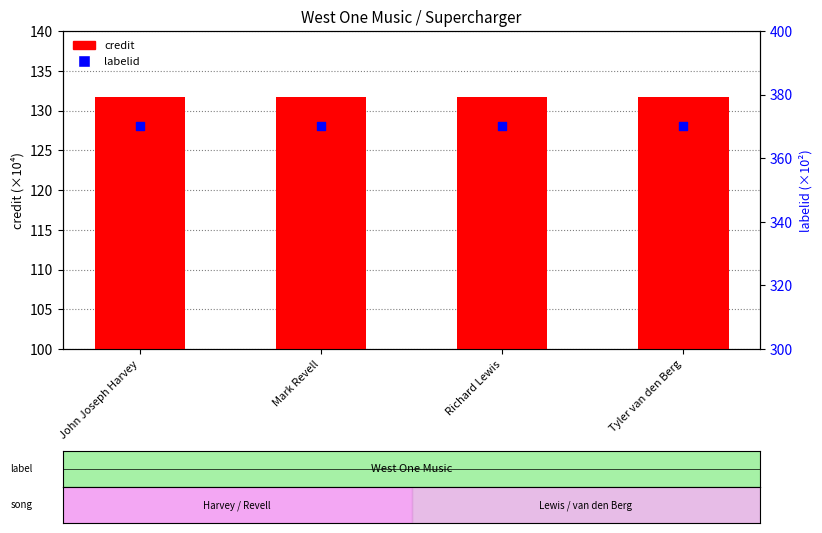

At how many categories does at least one series exceed 230?

4